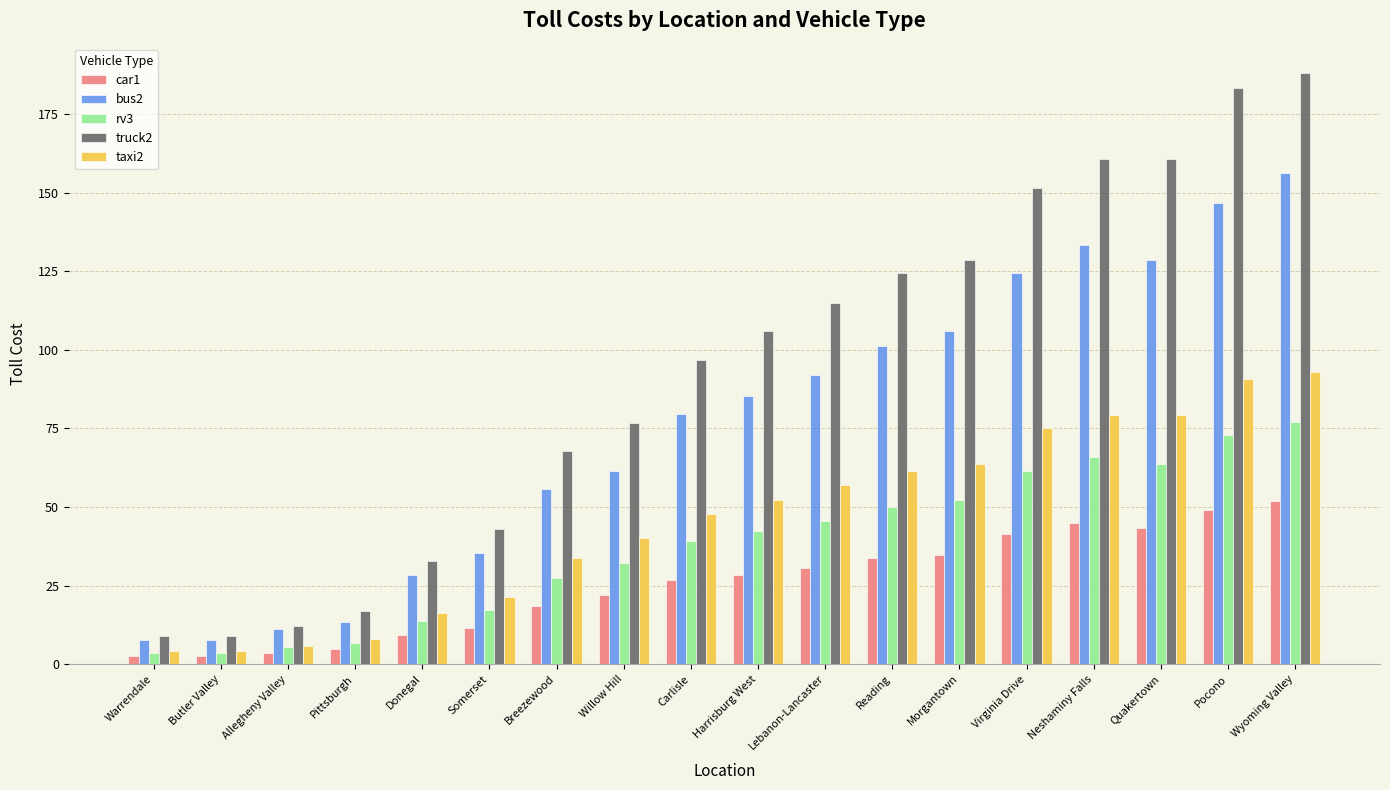

The bus2 series shows 30.3 at Breezewood. True or false?

False